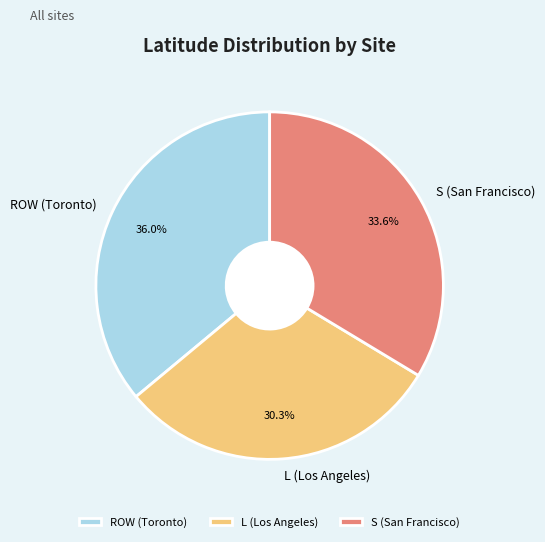

How many segments does this pie chart have?

3